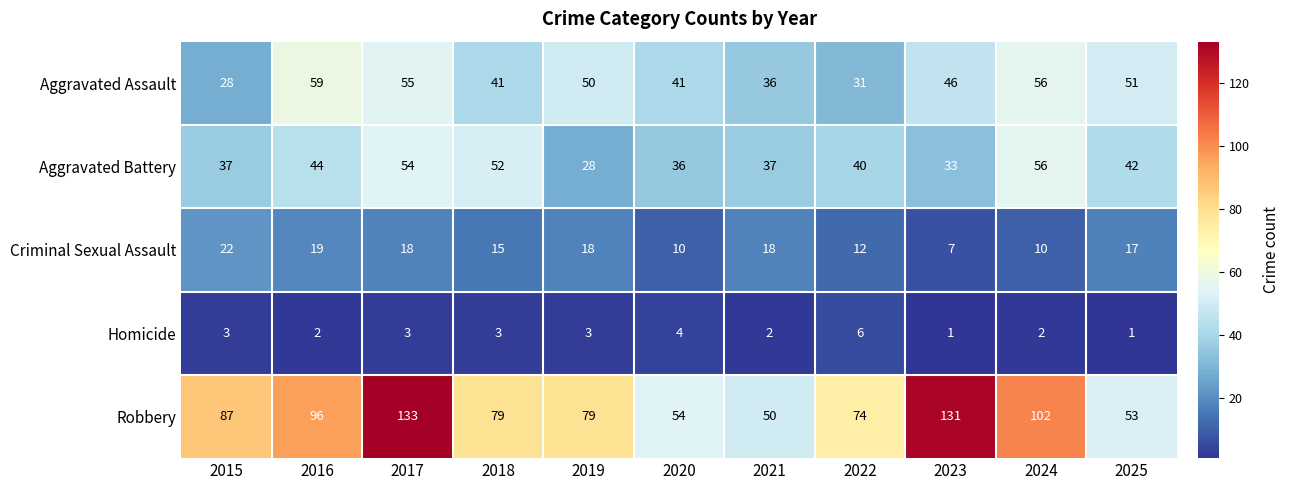

What is the maximum value shown in the chart?

133